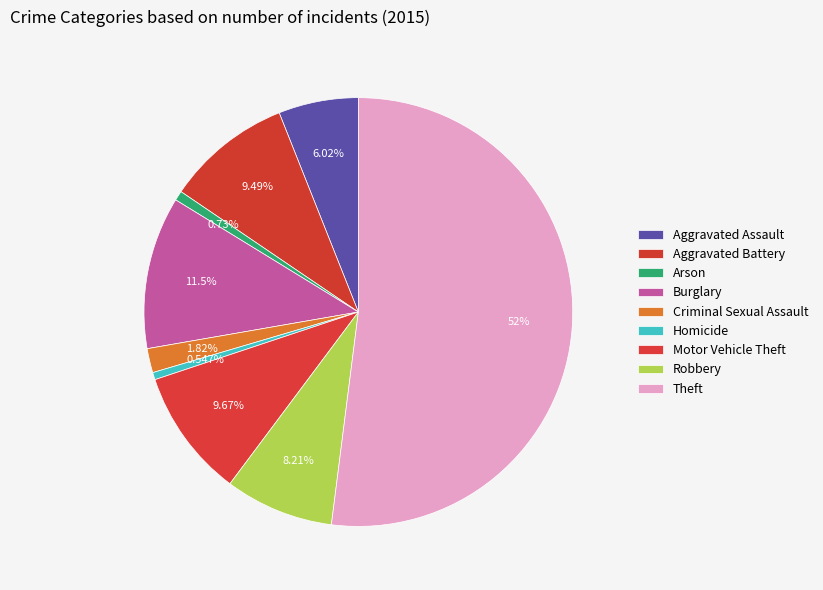

Is it true that Theft is 67% of the pie?

False